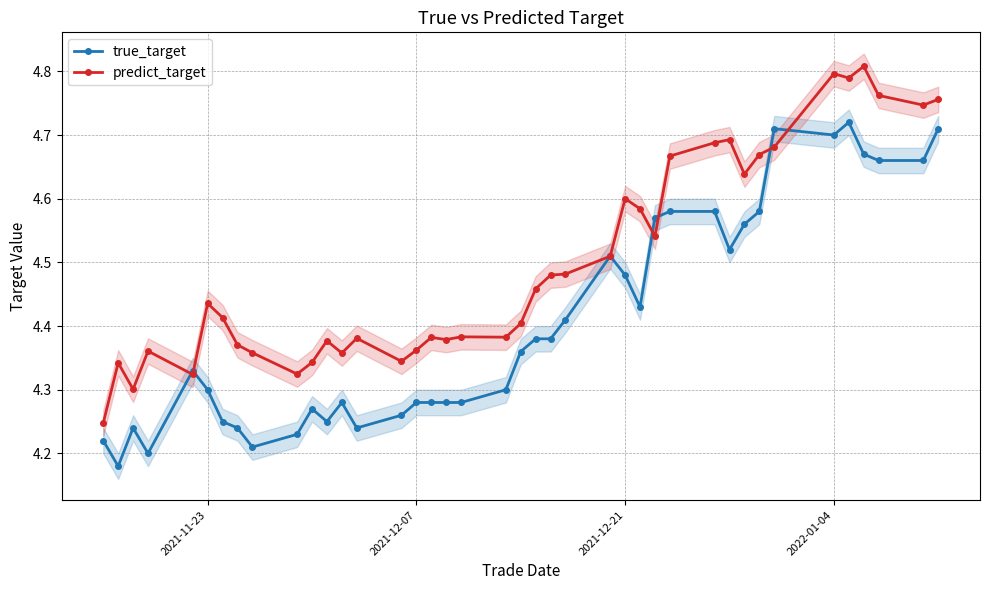

Is this an area chart (filled region under the line)?

No